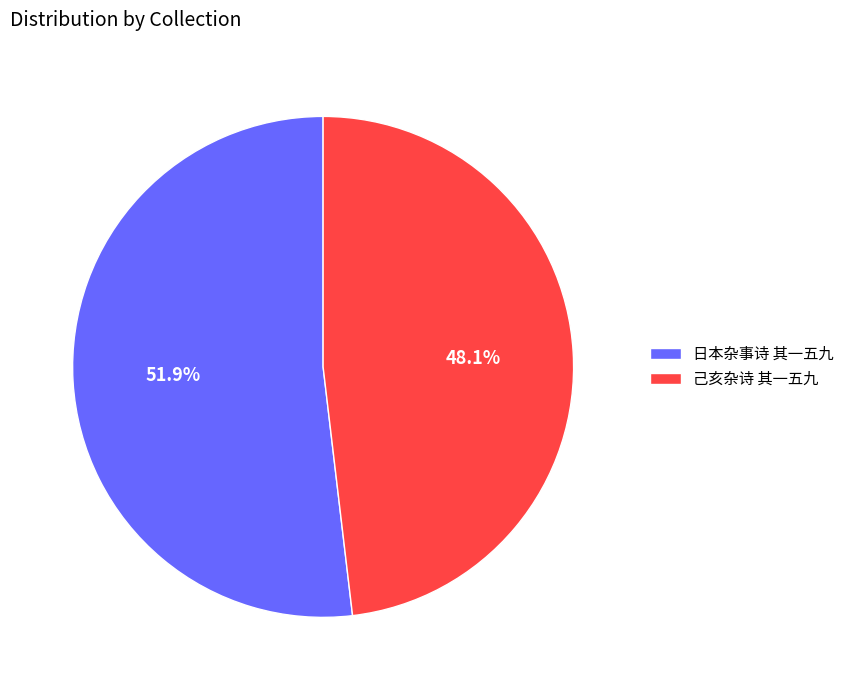

How many segments does this pie chart have?

2